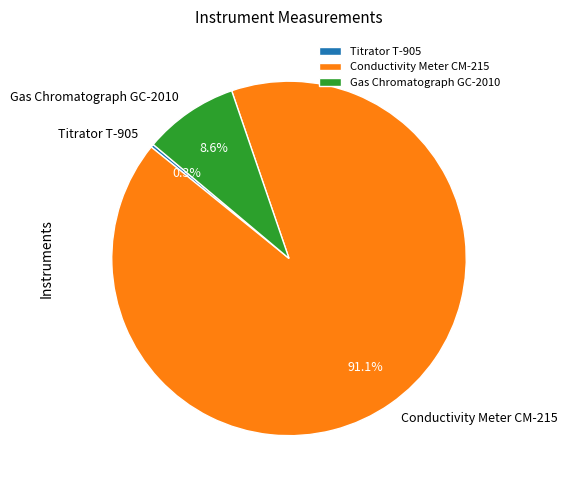

Does any single category account for the majority?

Yes